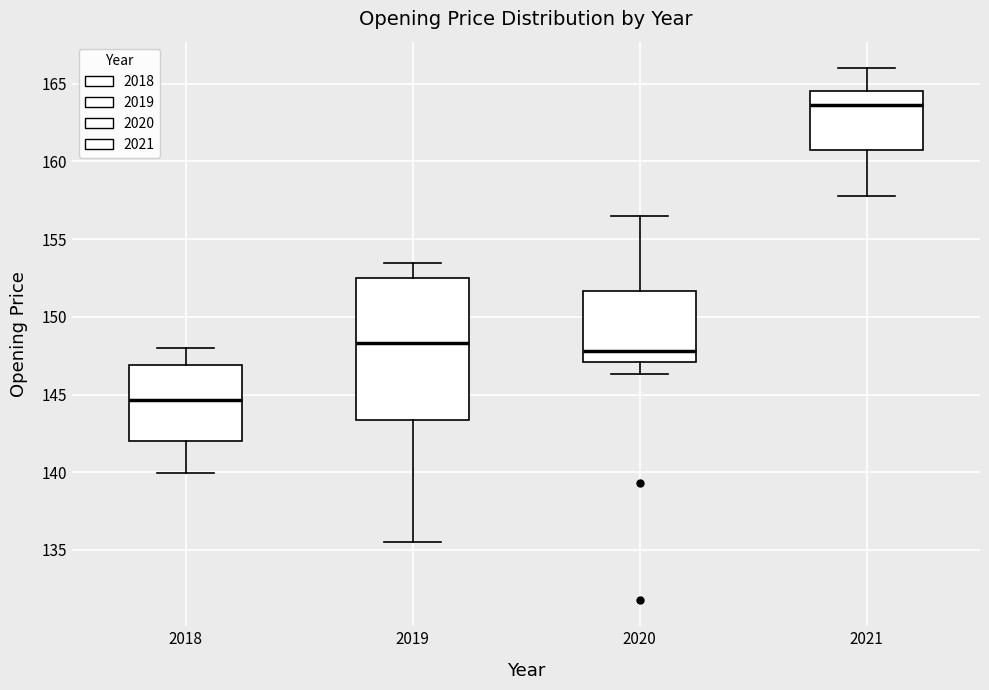

Which box's median line is the highest?

2021